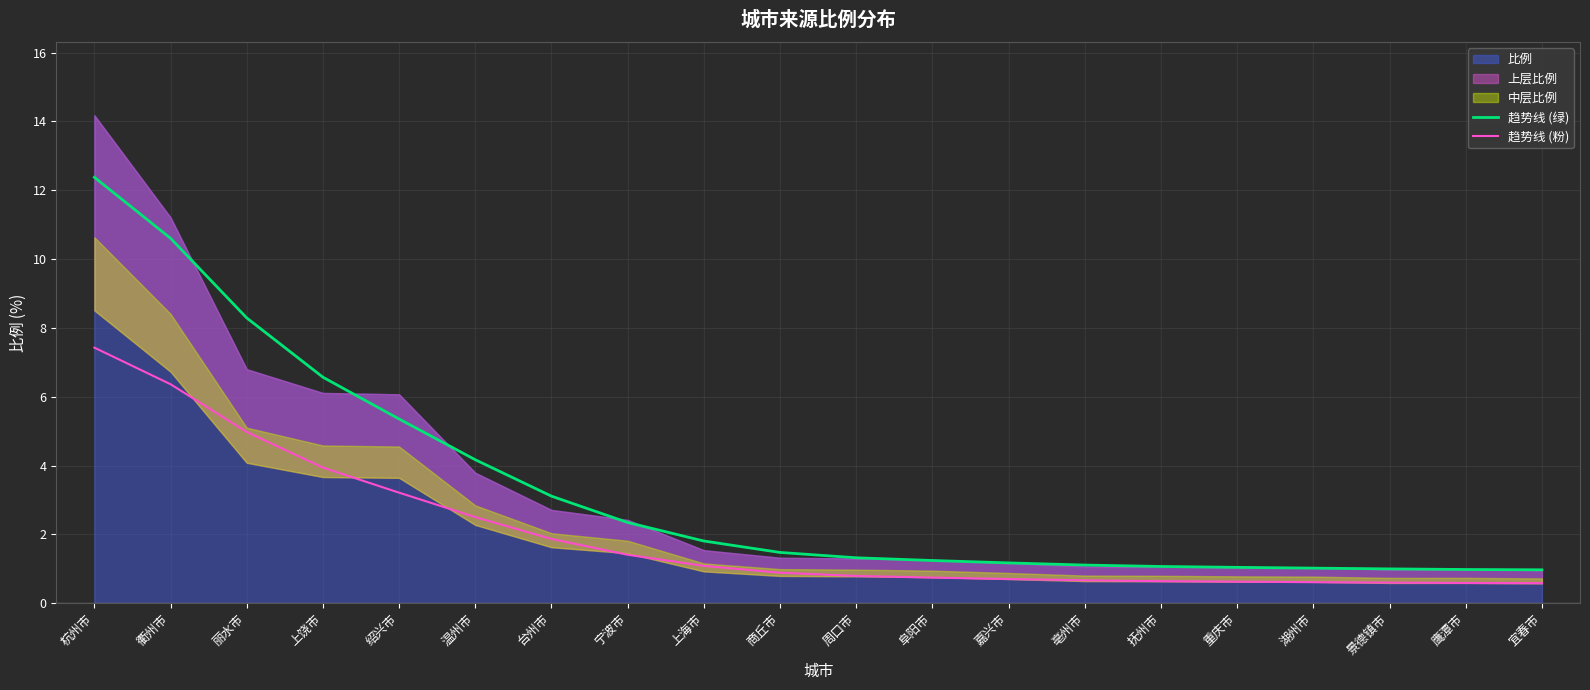

True or false: 趋势线 (粉) has more than 2 points higher than both neighbors.

False